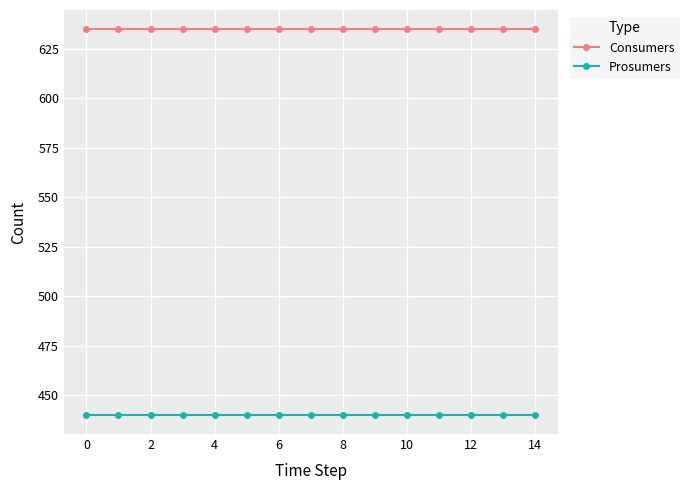

What is the value of the Consumers point at the 3rd from the left?

635